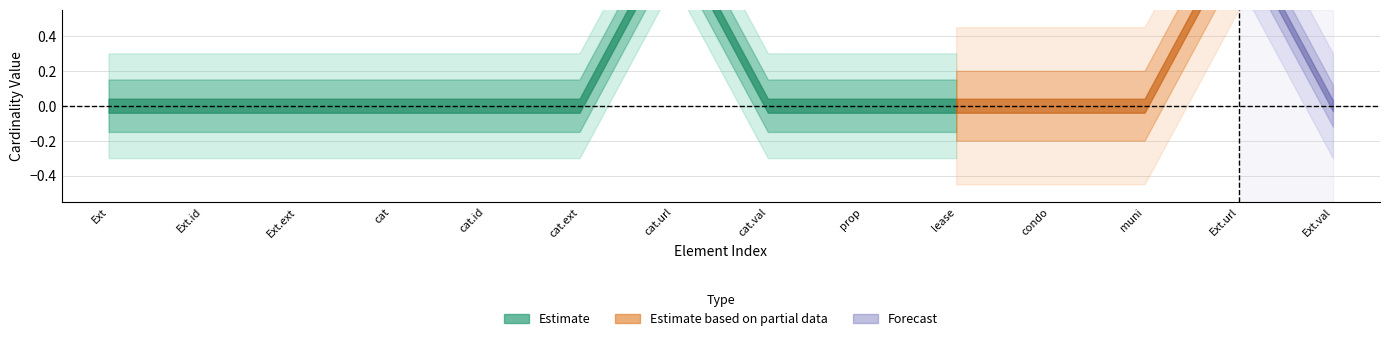

What position from the right is Extension?

14